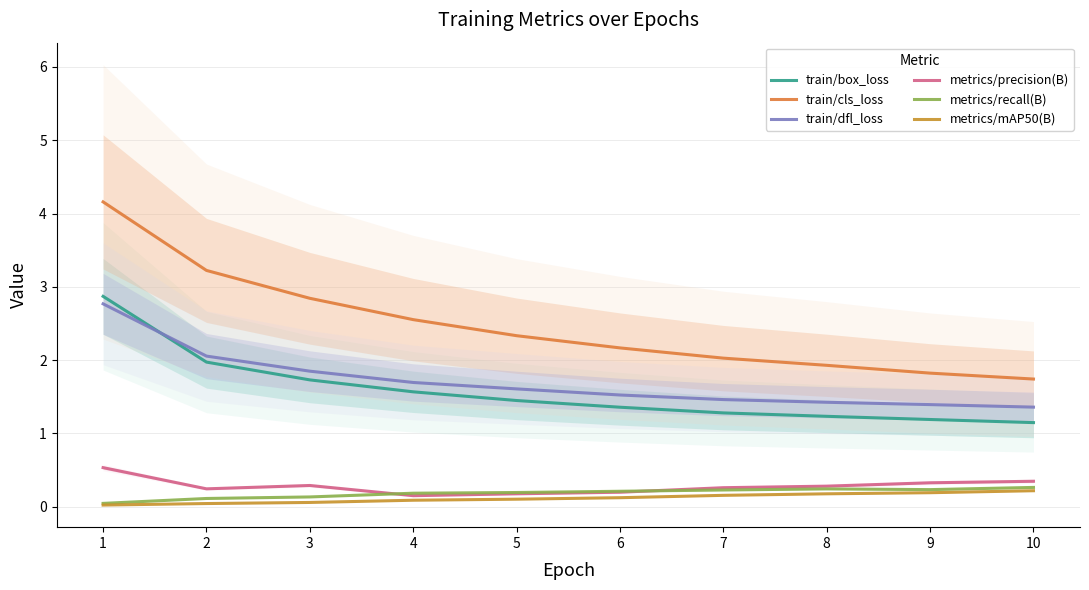

True or false: train/dfl_loss and metrics/precision(B) intersect in this chart.

False